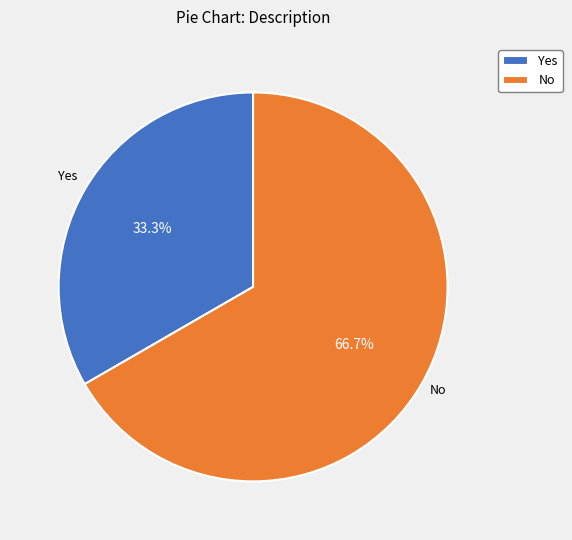

What is the largest slice in the pie chart?

No